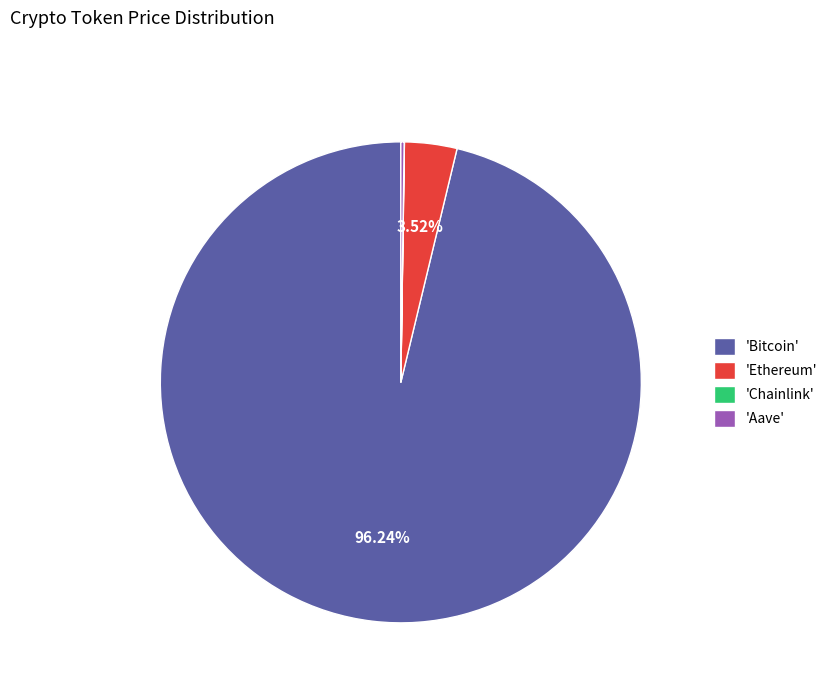

Which category has the biggest portion of the pie?

'Bitcoin'